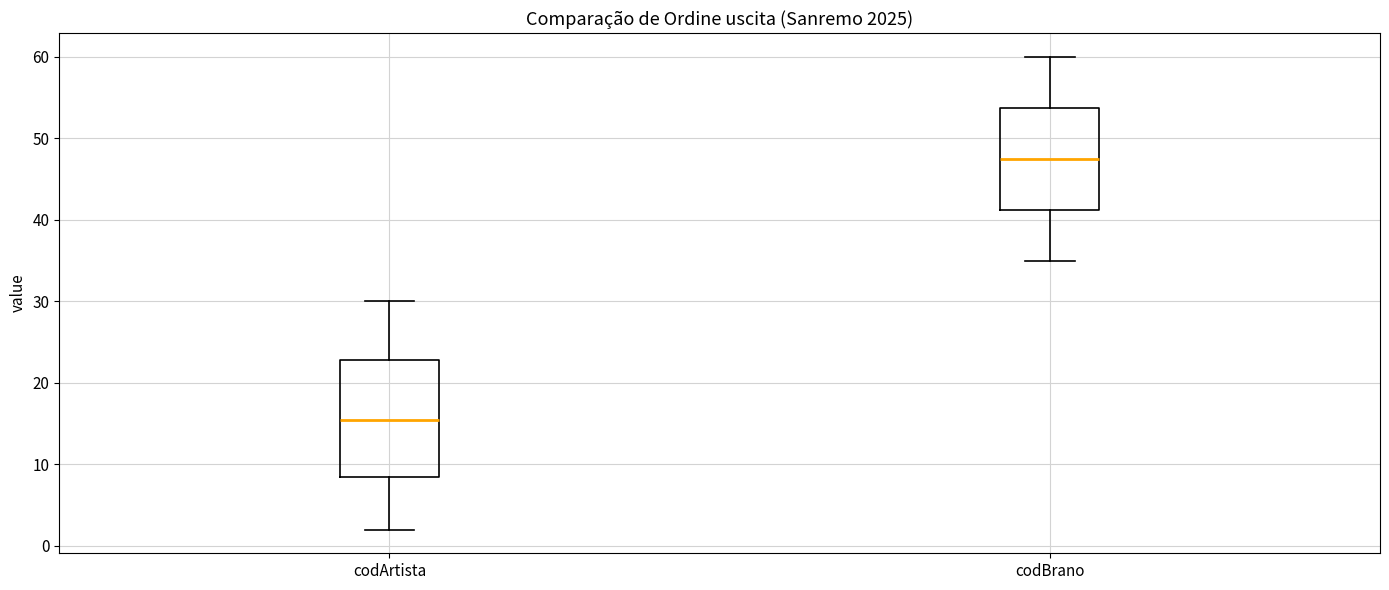

Which box is the tallest, from its lower edge to its upper edge?

codArtista